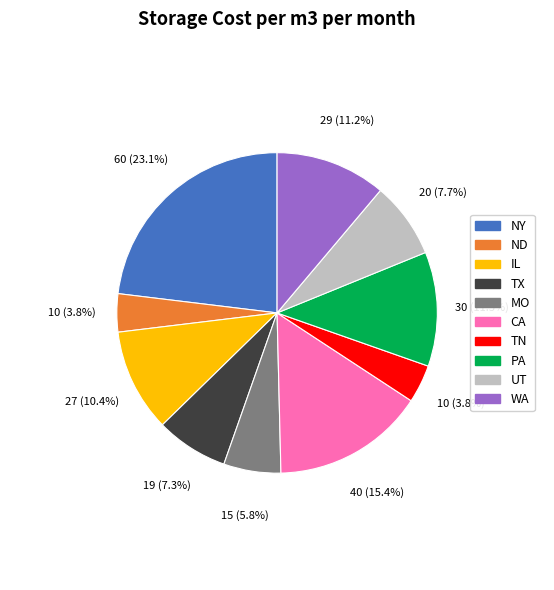

To the nearest percent, what is the difference between the MO and CA slice percentages?

10%